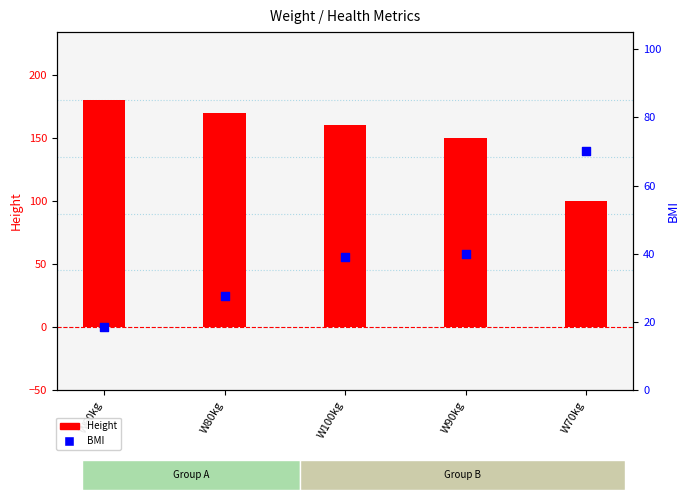

At how many categories does at least one series exceed 33?

5